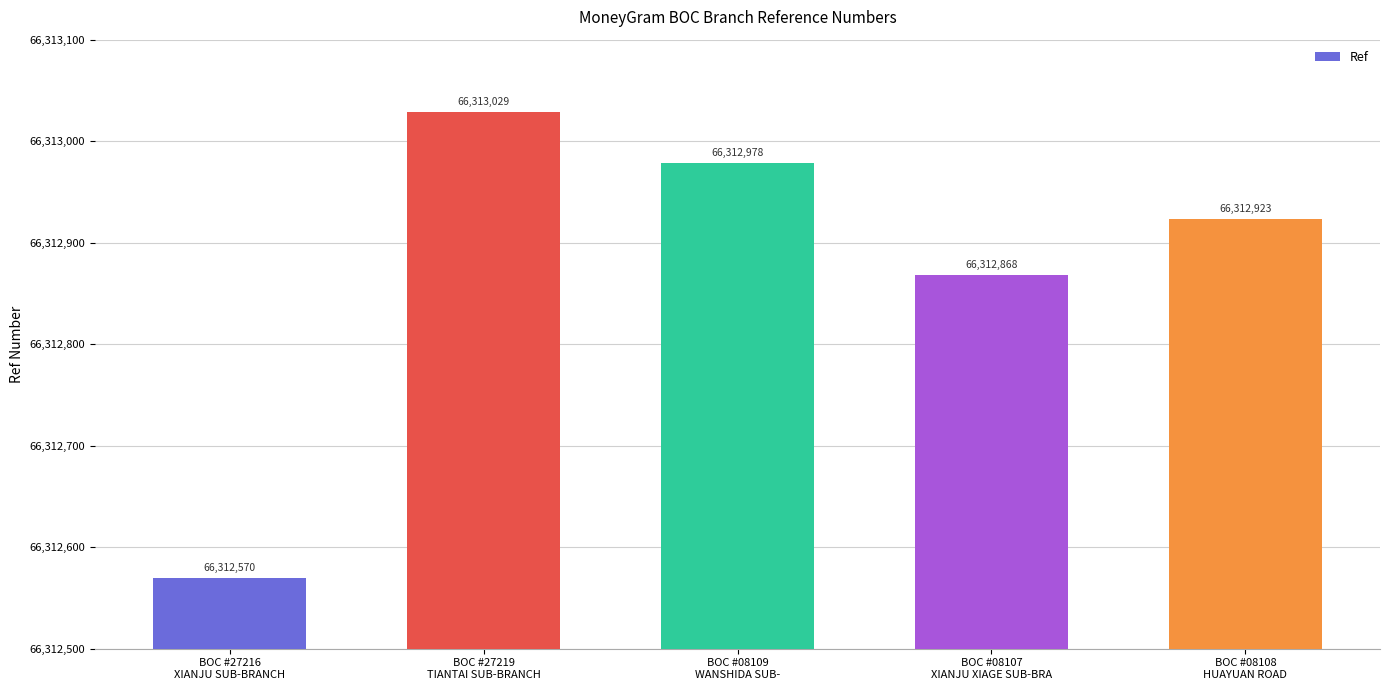

At which category does the chart reach its minimum across all series?

BOC #27216
XIANJU SUB-BRANCH